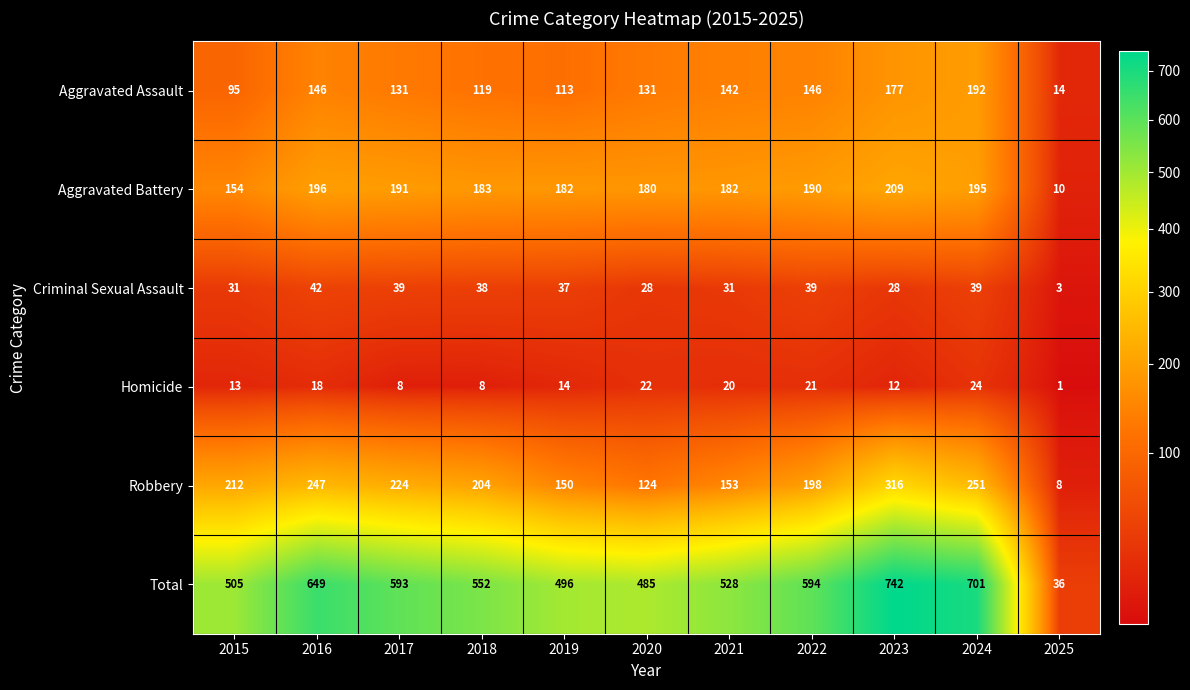

What is the spread (max minus min) of values at 2018?

544